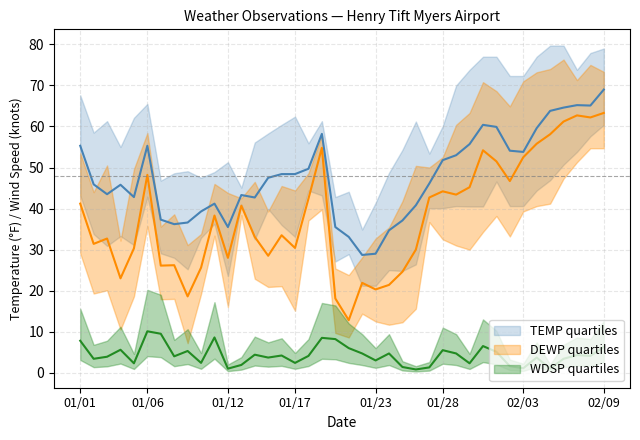

What value does the DEWP series have at 01/17?

30.4